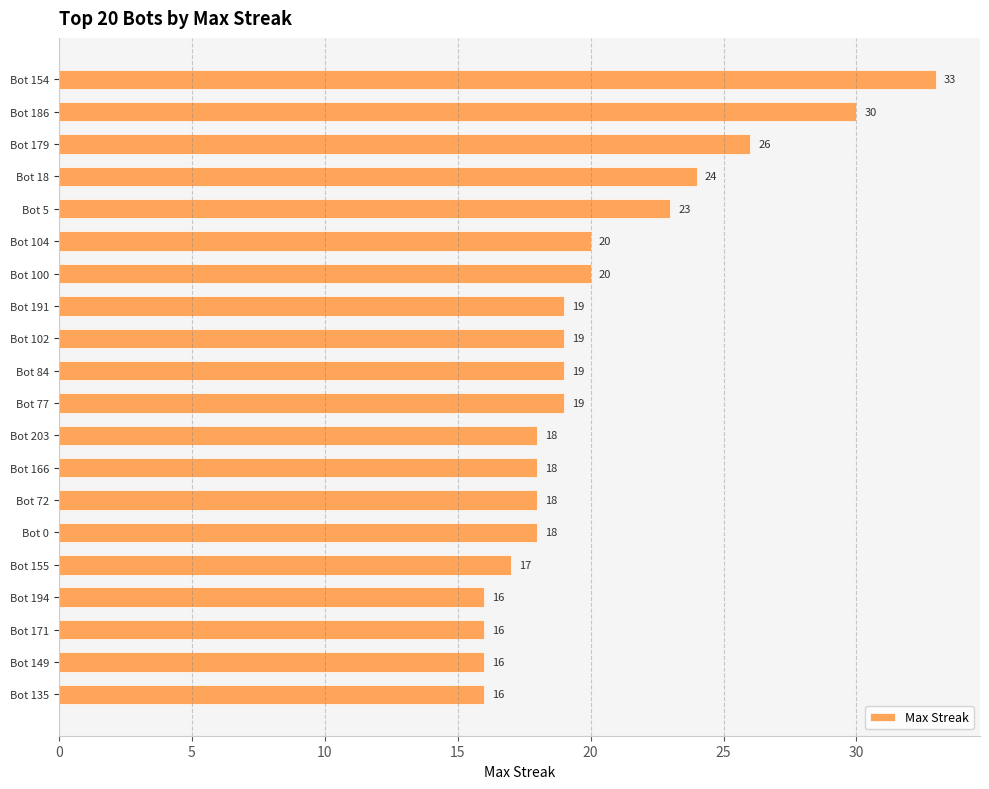

Reading bottom to top, list all the values displayed in this chart.

16	16	16	16	17	18	18	18	18	19	19	19	19	20	20	23	24	26	30	33